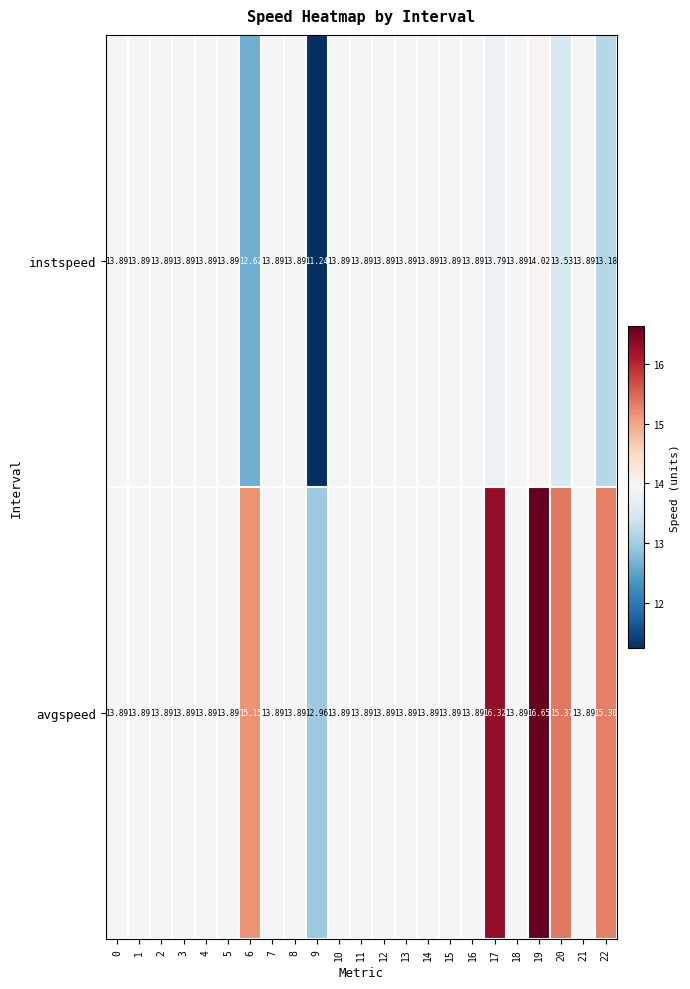

Which series has the largest total across all categories?

avgspeed